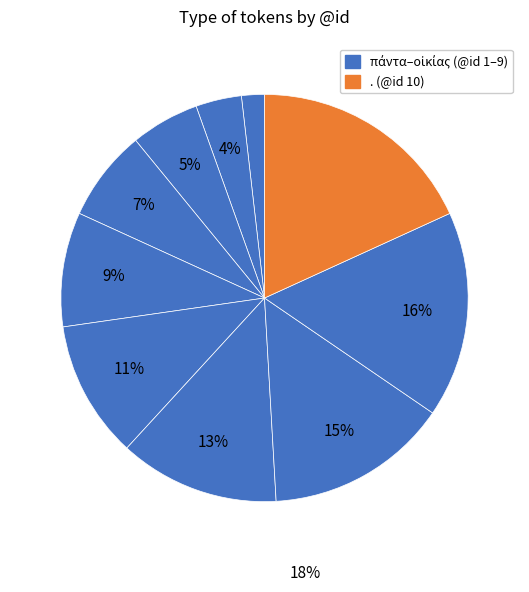

Count the number of slices in the pie.

10